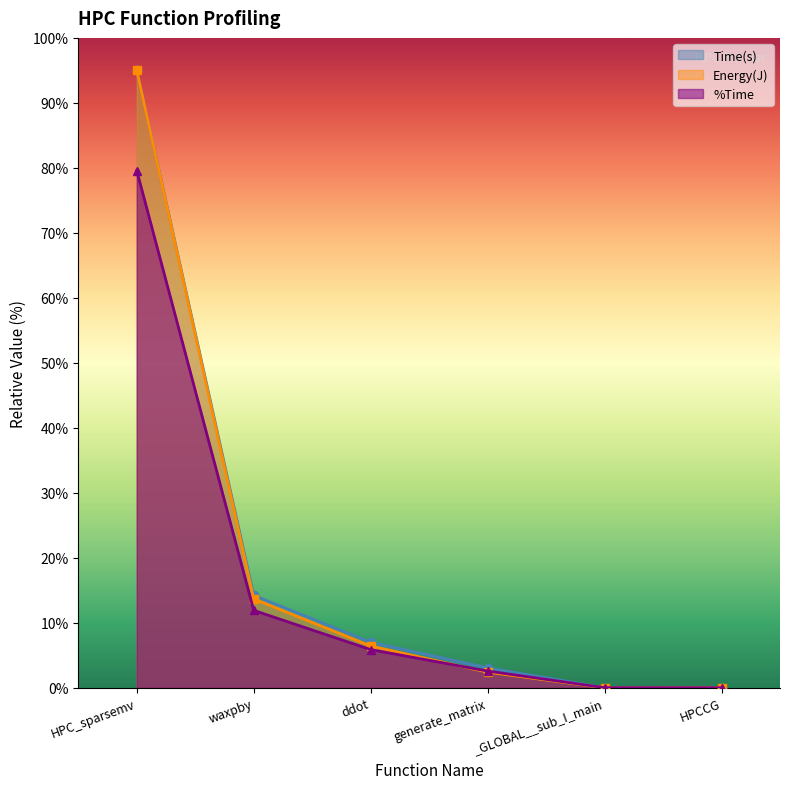

Rank the series by their maximum value, from lowest to highest.

%Time, Time(s), Energy(J)